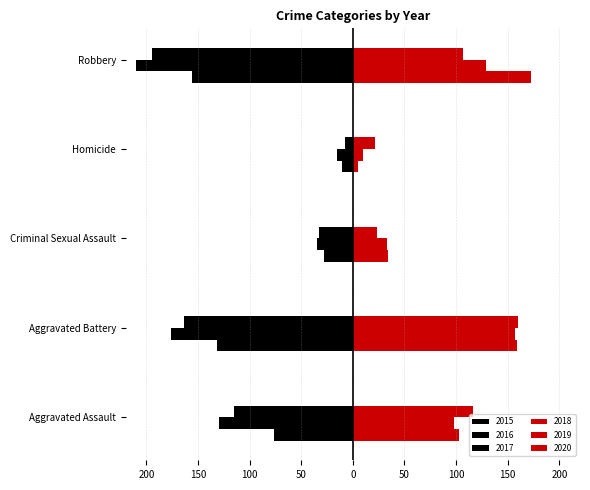

What is the maximum value for 2020?

160